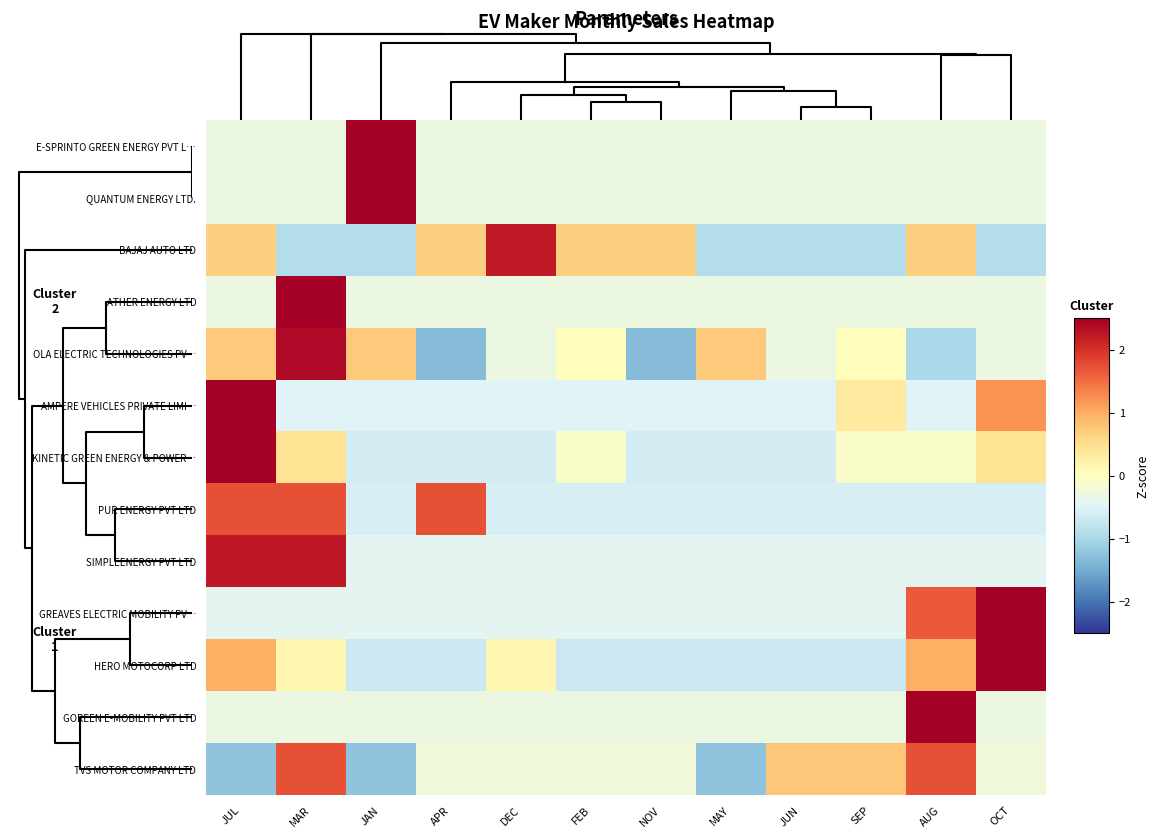

Which series has the largest range (max minus min)?

OLA ELECTRIC TECHNOLOGIES PV…